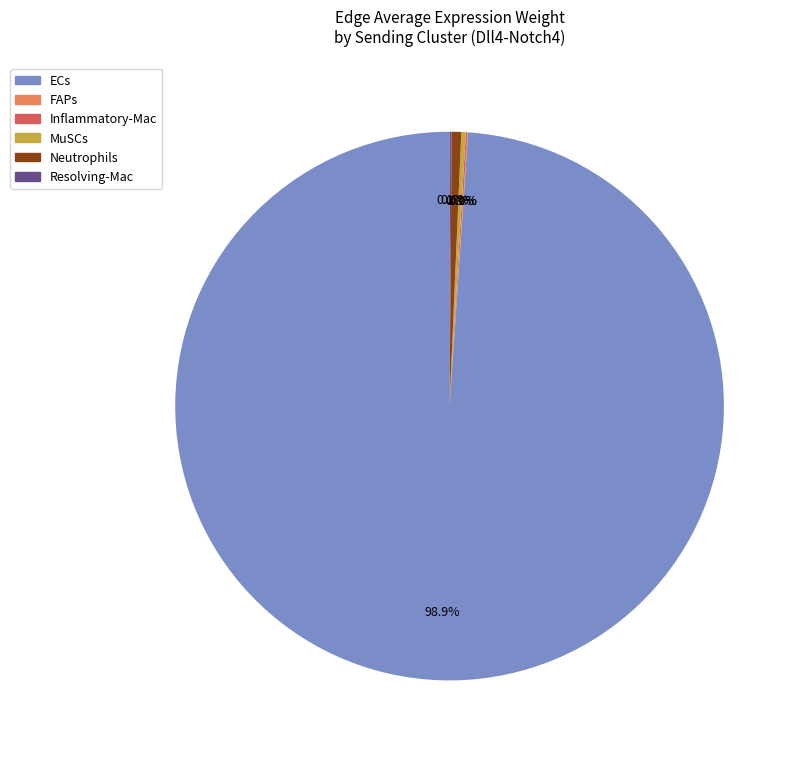

Combined, do Neutrophils and ECs account for over 50%?

Yes